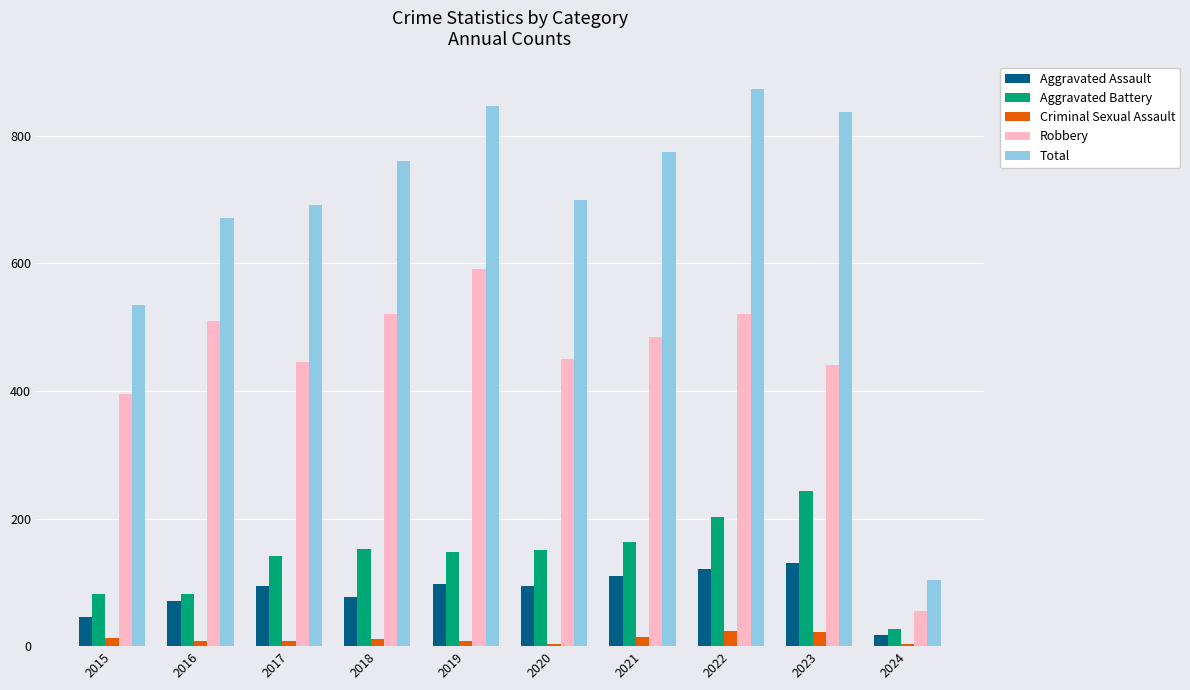

How many groups of bars are there?

10